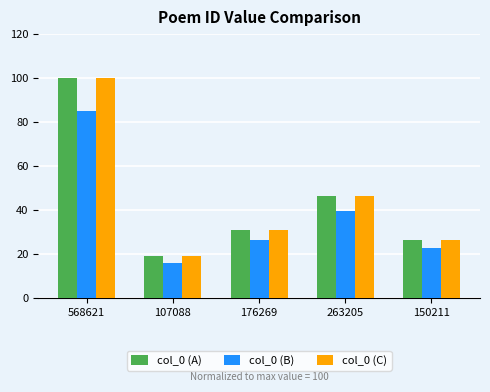

Reading right to left, list all the values displayed in this chart.

col_0 (A): 150211=26.4	263205=46.3	176269=31.0	107088=18.8	568621=100.0
col_0 (B): 150211=22.5	263205=39.3	176269=26.3	107088=16.0	568621=85.0
col_0 (C): 150211=26.4	263205=46.3	176269=31.0	107088=18.8	568621=100.0